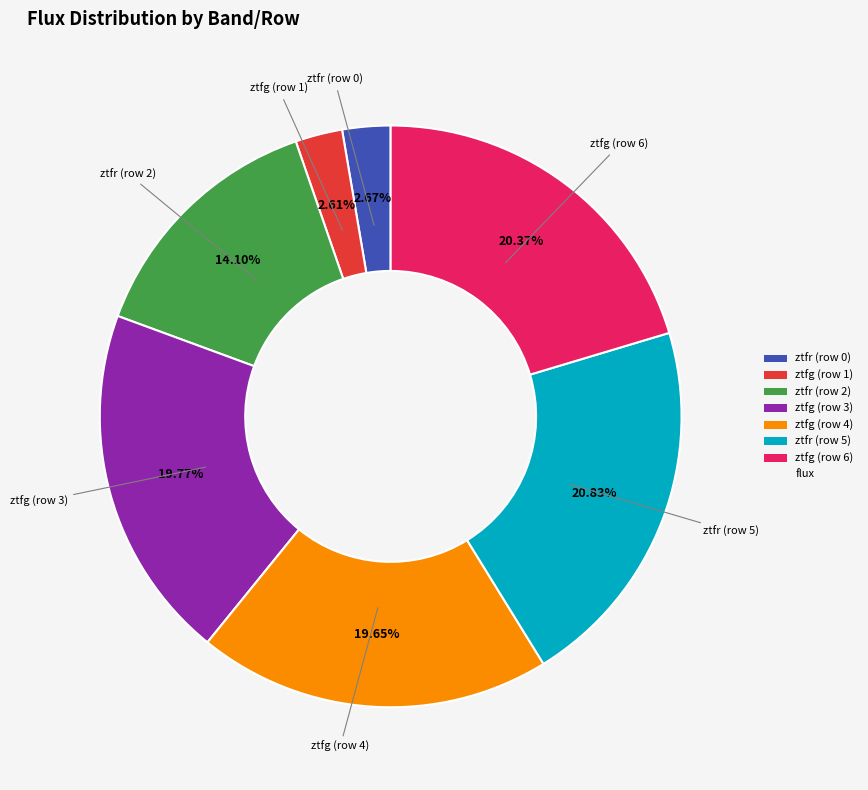

Is there any slice that represents more than half of the pie?

No